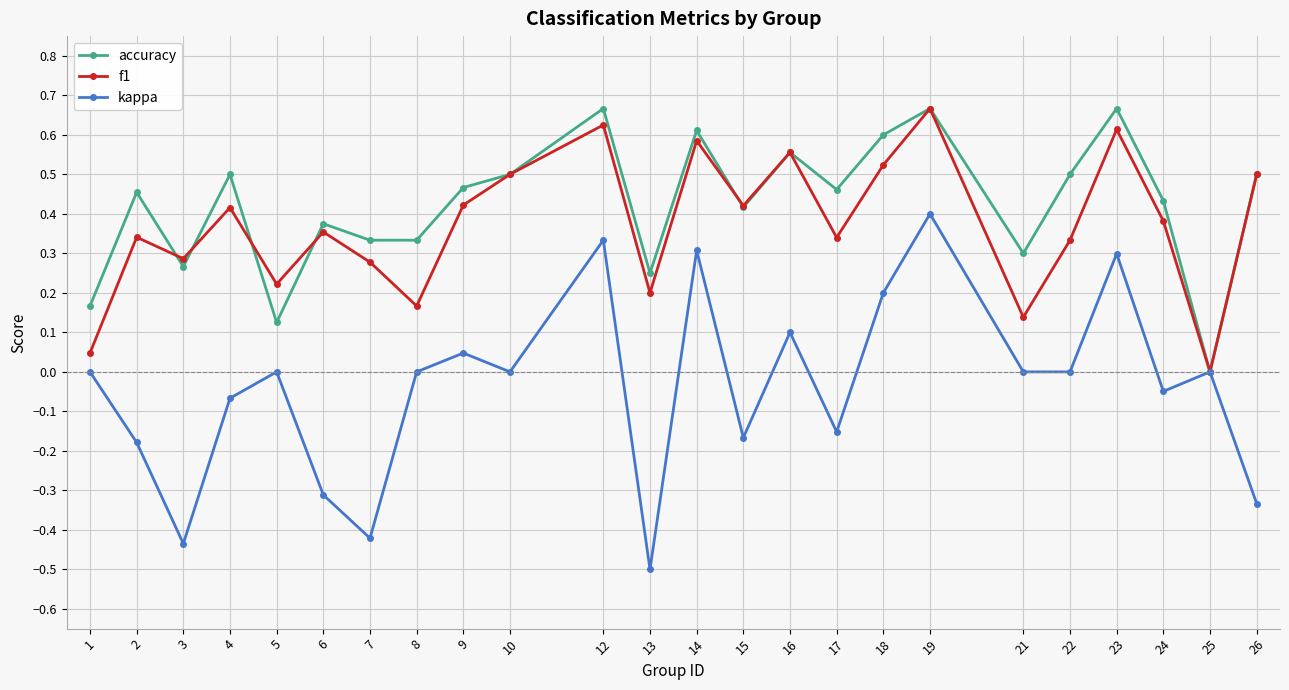

Which series has the largest range (max minus min)?

kappa